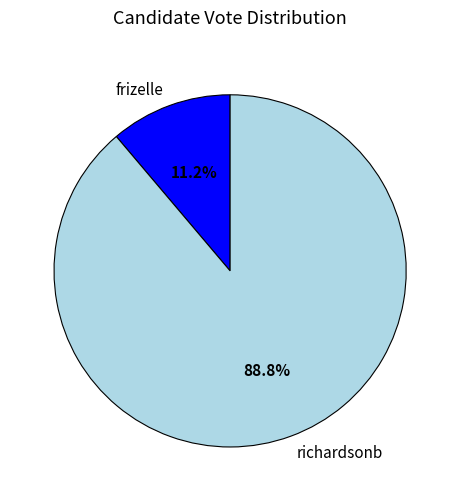

Combined, what portion of the pie is richardsonb and frizelle?

100.0%